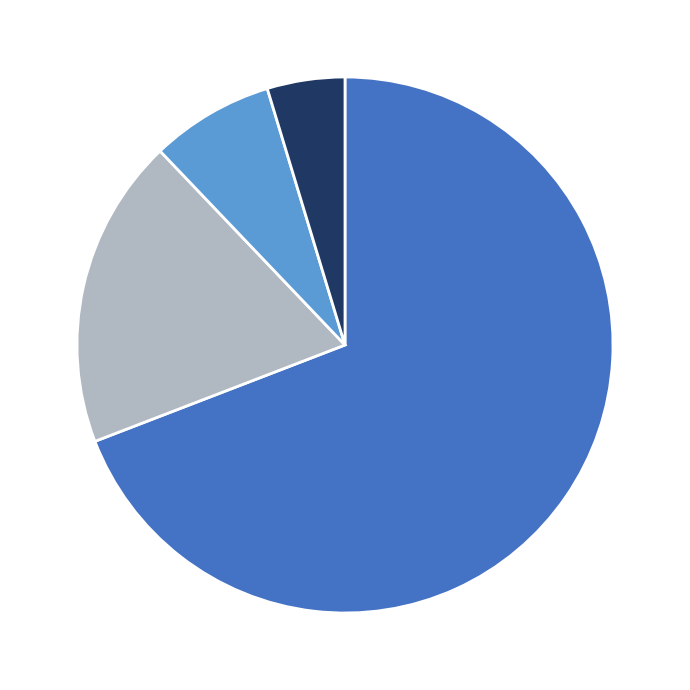

Does any single category account for the majority?

Yes